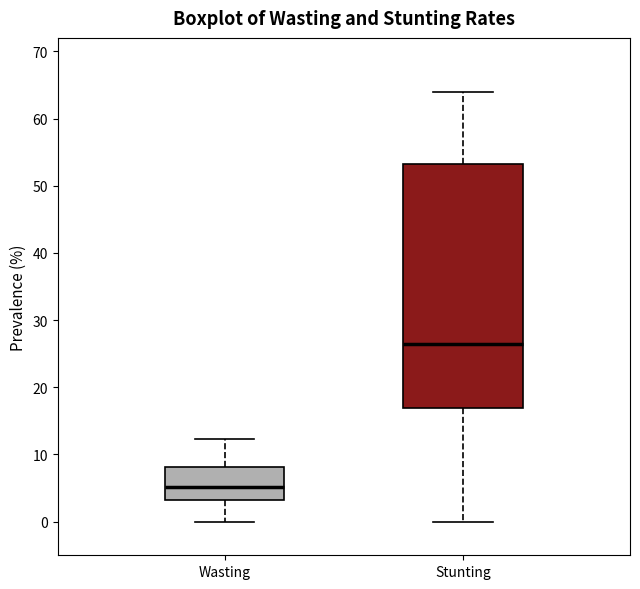

Comparing the boxes themselves (not the whiskers), which one is the tallest?

Stunting